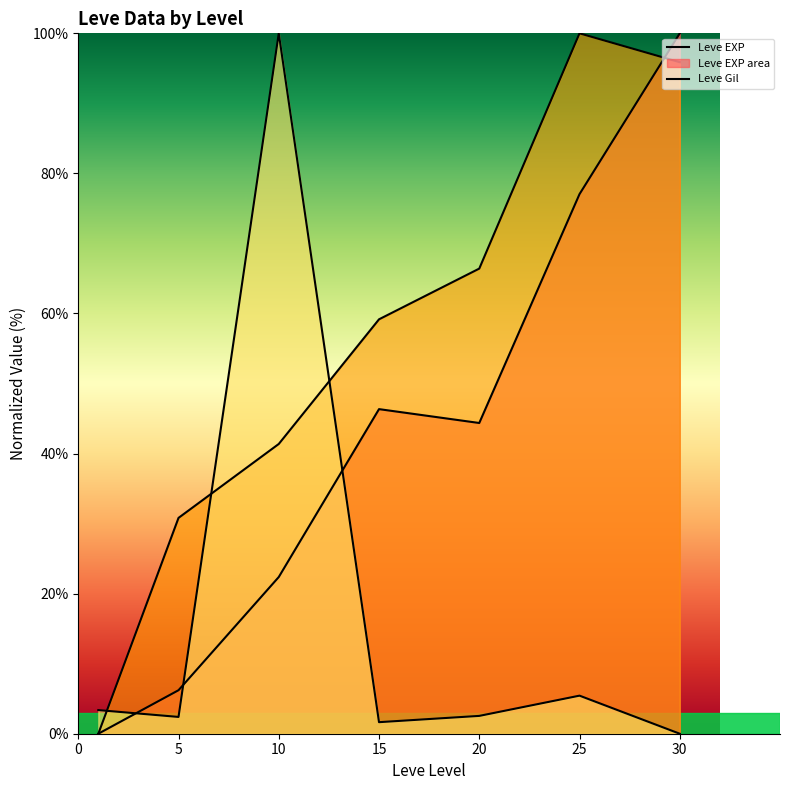

After their last crossing, which series has the higher values: Leve EXP or Leve Gil?

Leve EXP